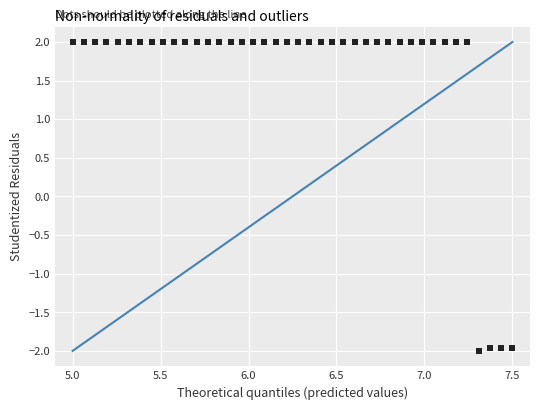

What is the range of X values (max minus min)?

2.5